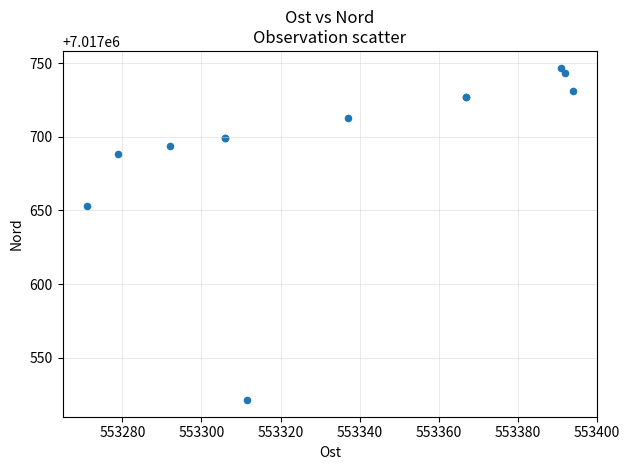

What Y value in the scatter plot is closest to 7017634?

7017653.0